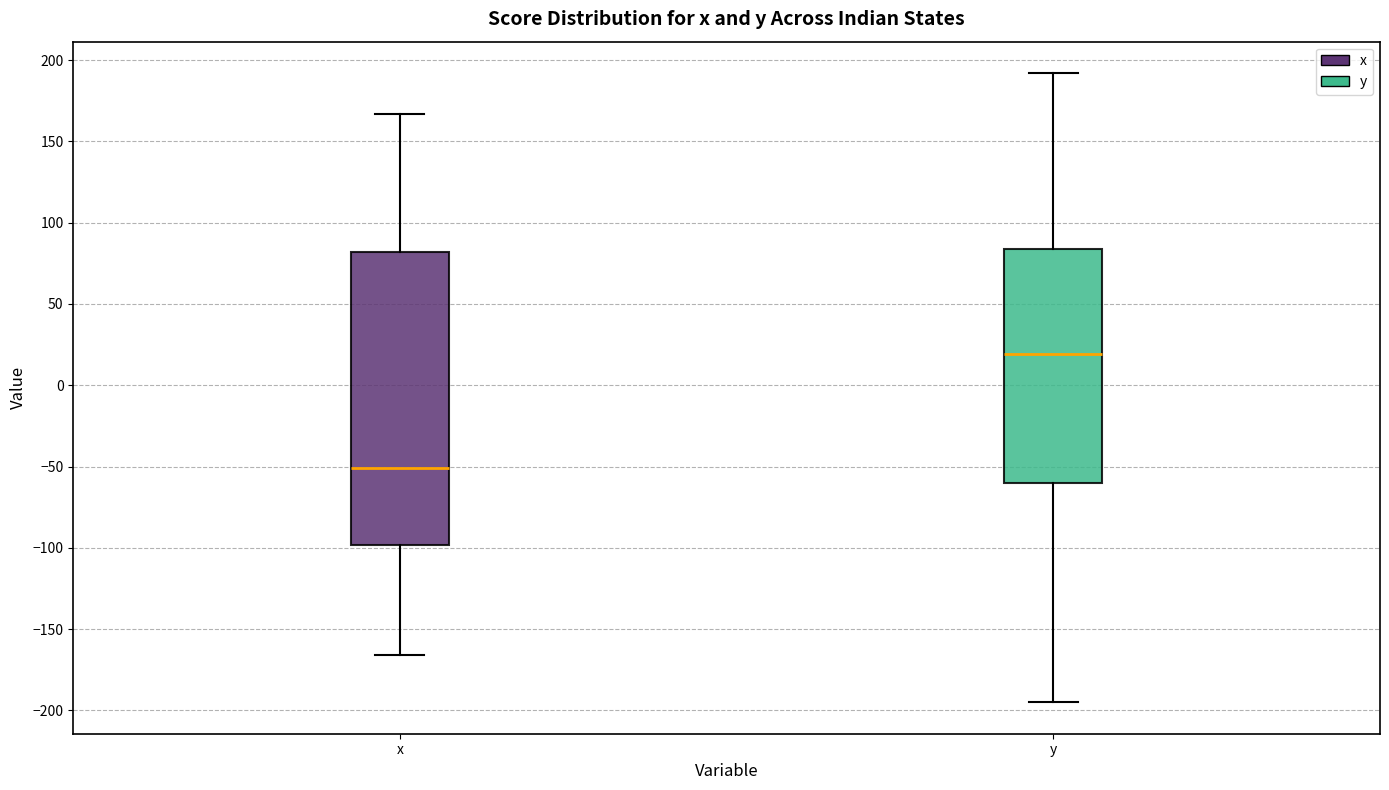

Reading left to right, transcribe this box plot: for each box, give where its median line is, the range the box spans, and where its two whiskers end, as read against the y-axis. The values are not printed on the chart, so give them approximately, as read against the axis.

x: median -50, box -100 to 80, whiskers -165 to 165
y: median 20, box -60 to 85, whiskers -195 to 190